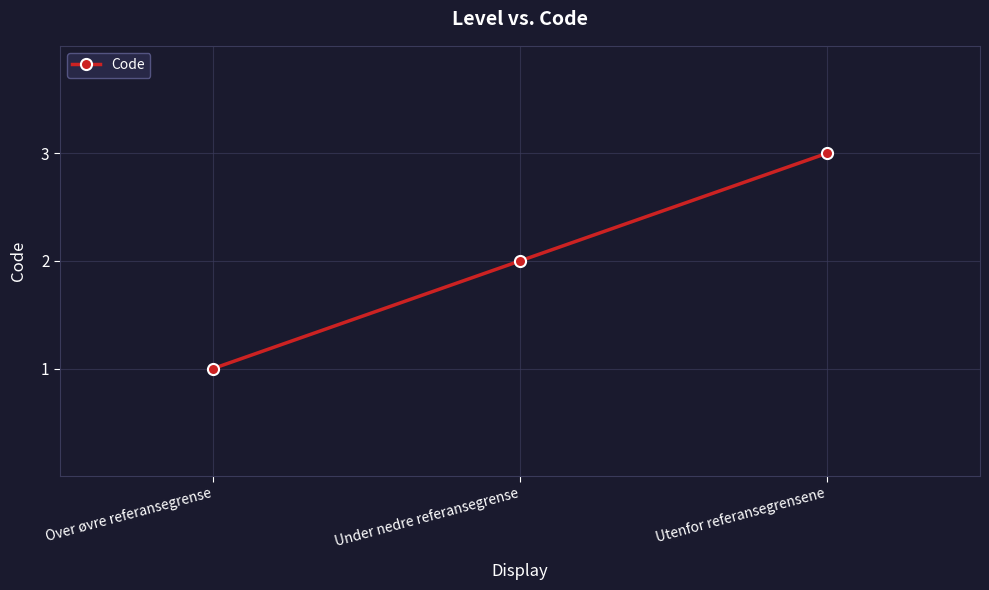

What is the value of the 1st point from the left?

1